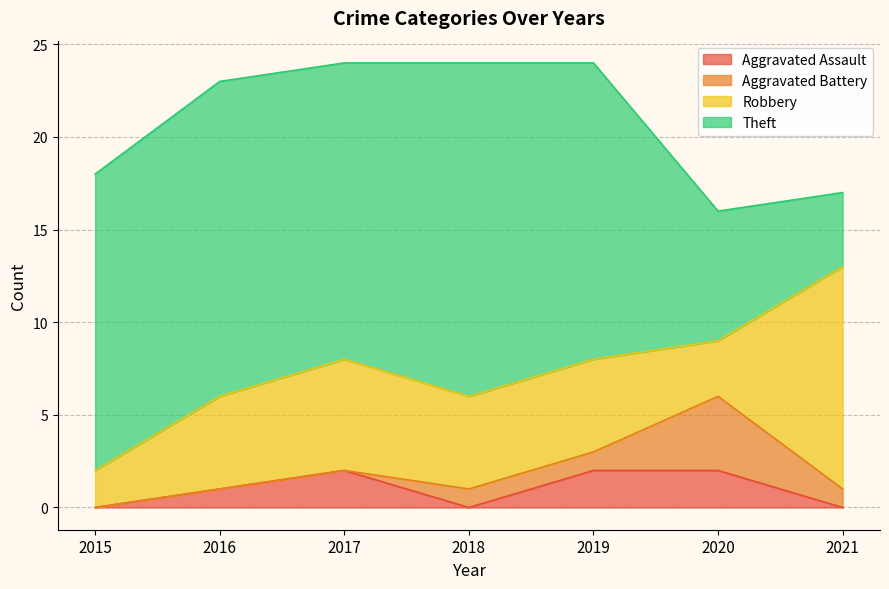

Which series has the largest range (max minus min)?

Theft